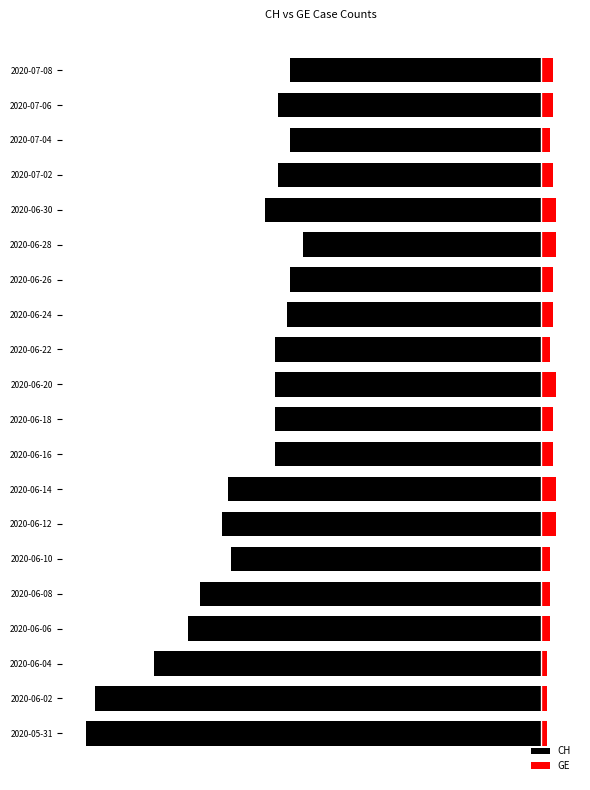

How many groups of bars are there?

20